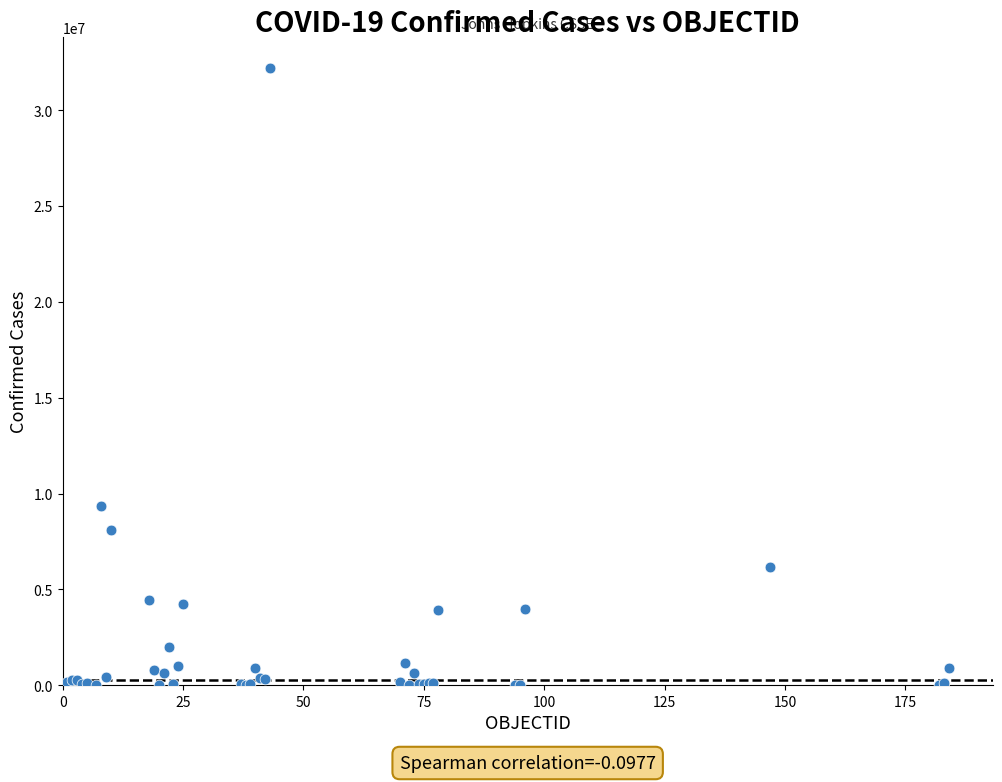

What Y value in the scatter plot is closest to 16107189?

9367172